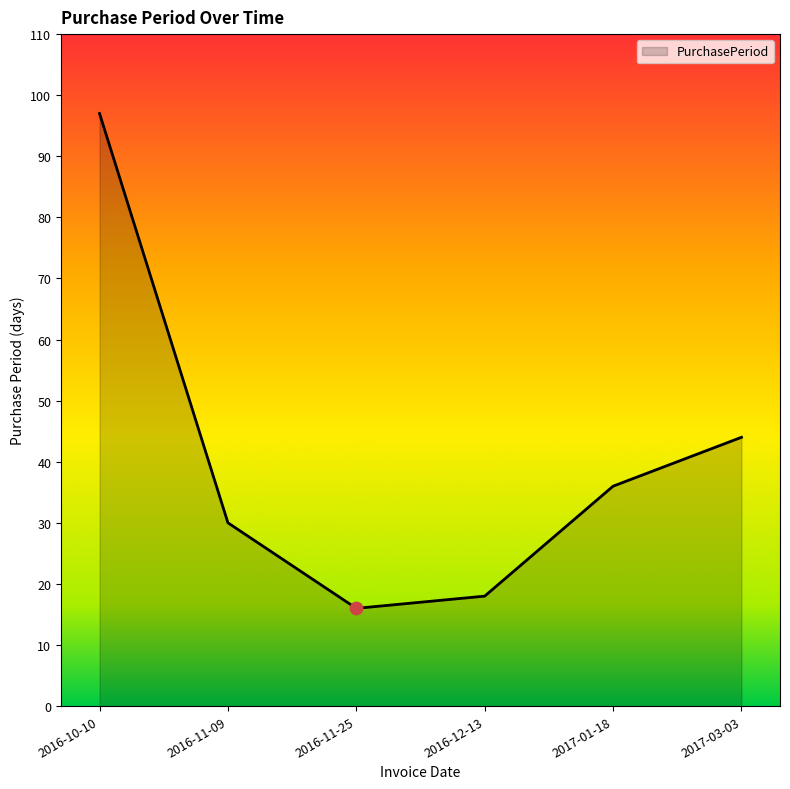

Approximately how many times larger is the value at 2016-10-10 compared to 2016-11-09?

3.2